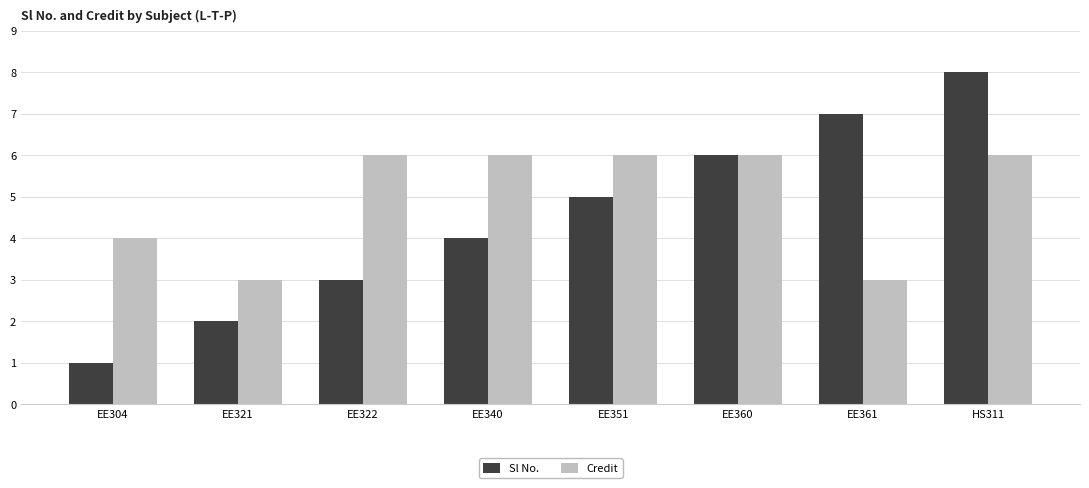

What is the highest value of the Sl No. series?

8